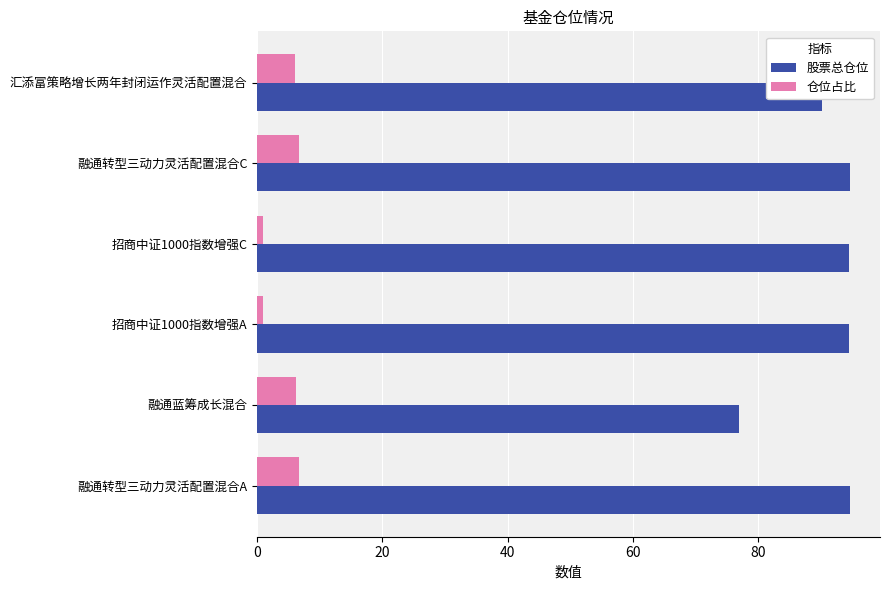

What is the difference between the highest and lowest values at 融通转型三动力灵活配置混合A?

88.0